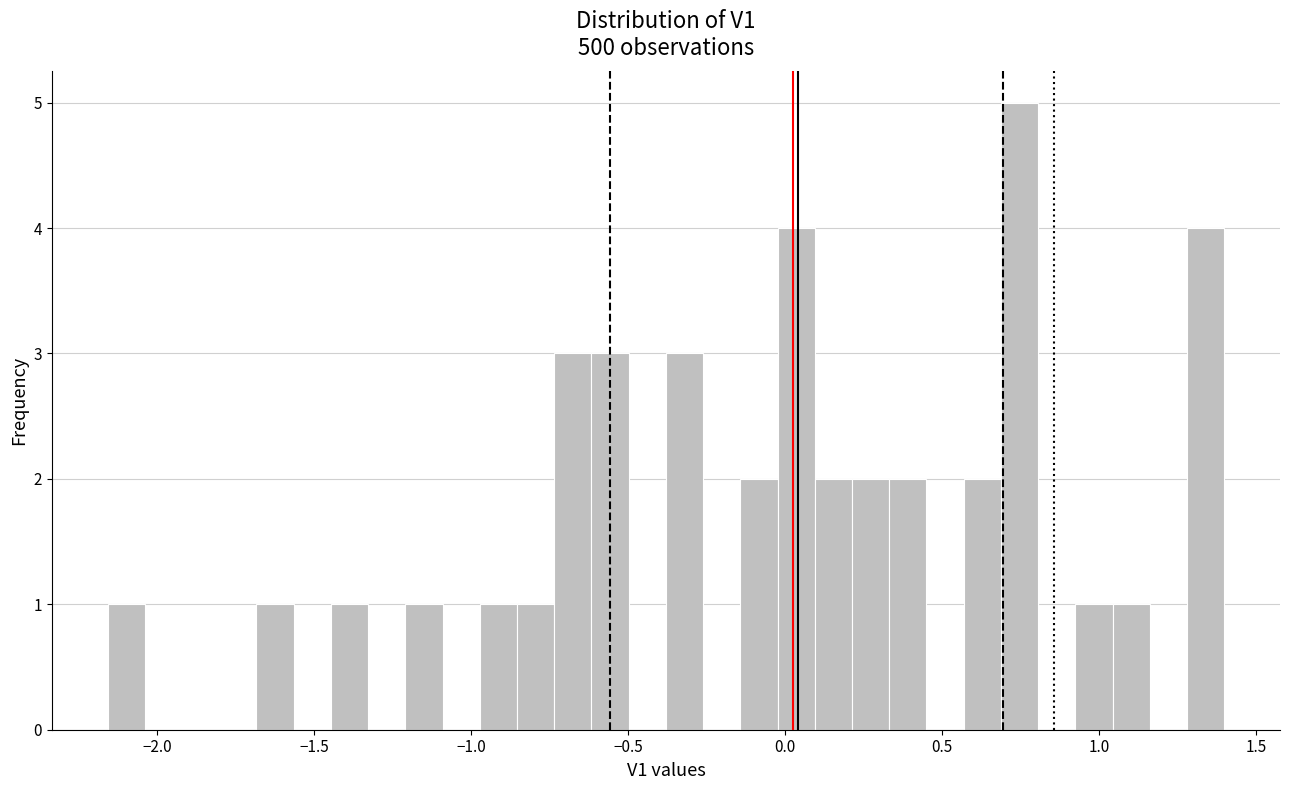

Around what value on the x-axis is the tallest bar? Give the approximate position of its centre, as read against the axis.

0.75